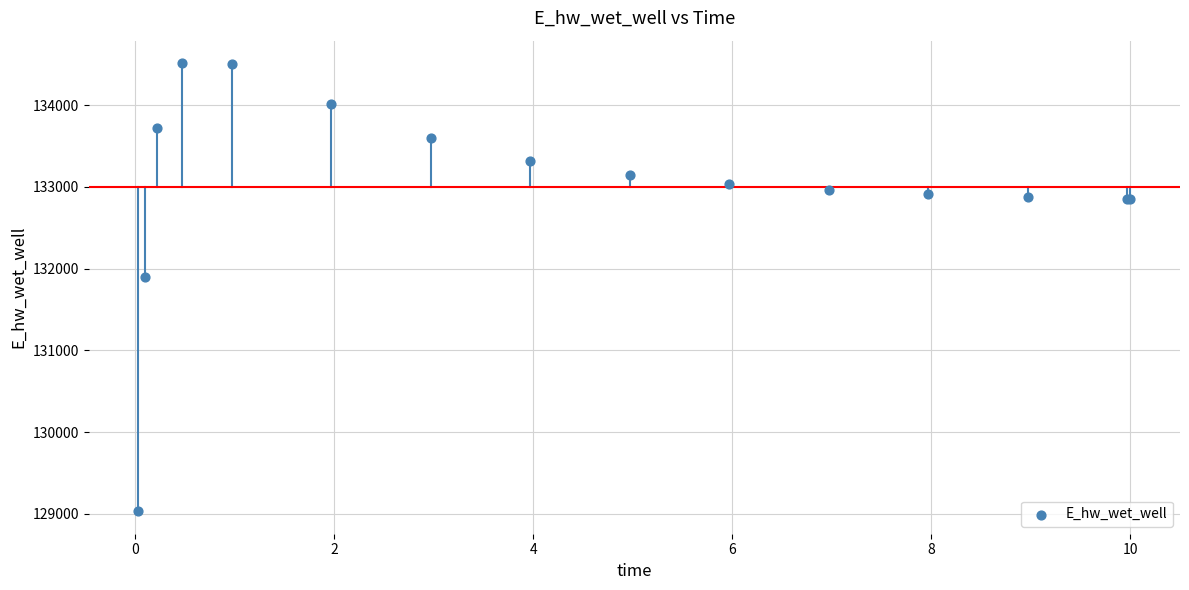

What Y value in the scatter plot is closest to 131773?

131892.2